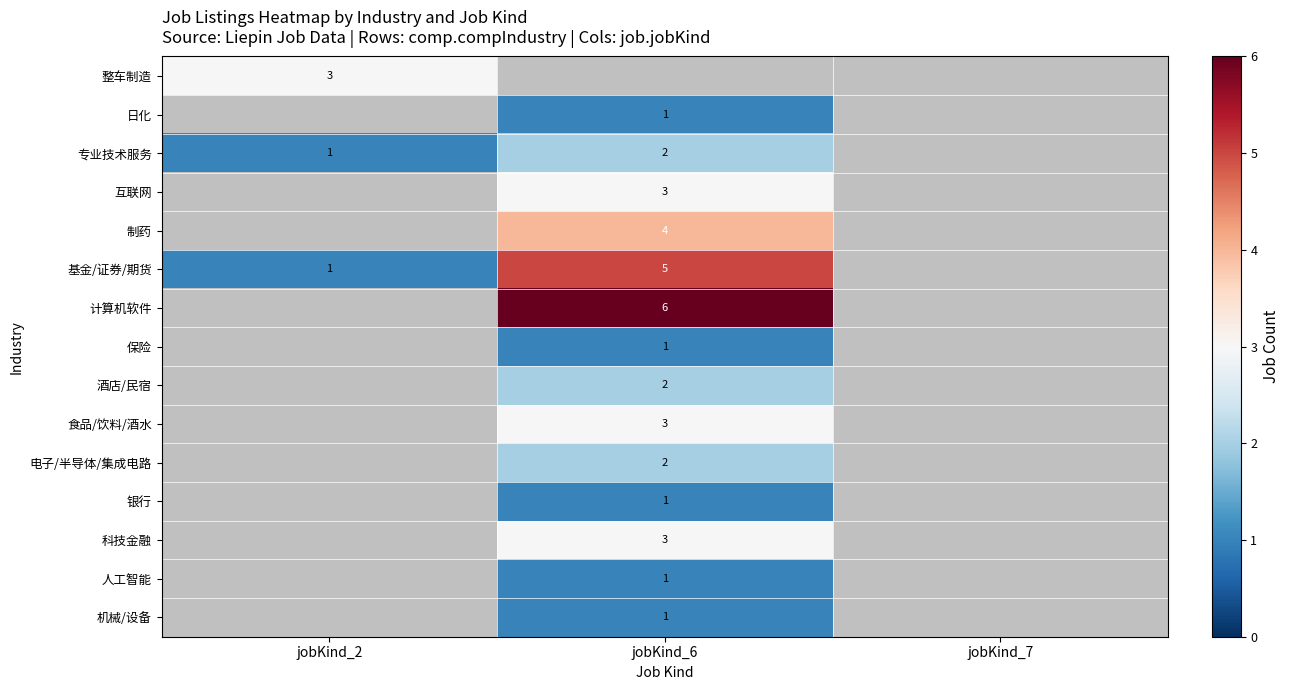

What is the minimum value shown in the chart?

1.0